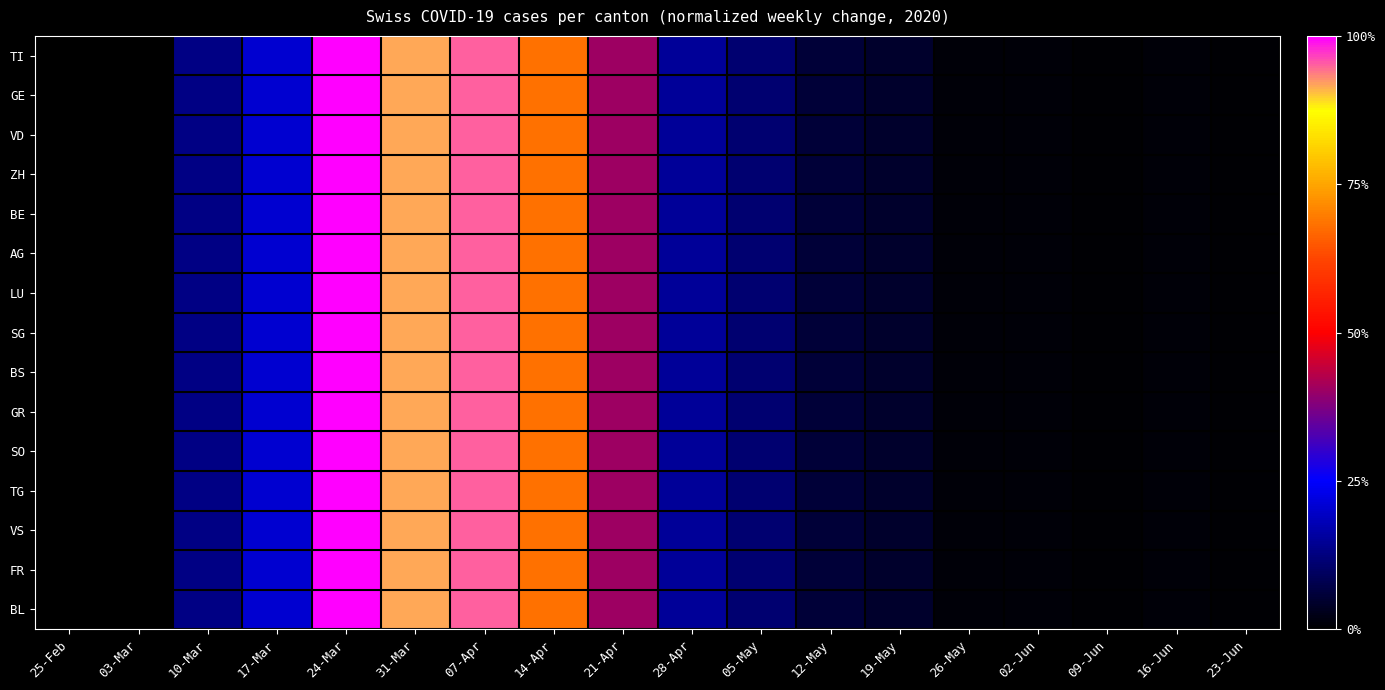

Between 26-May and 09-Jun, which series saw the biggest shift?

BE